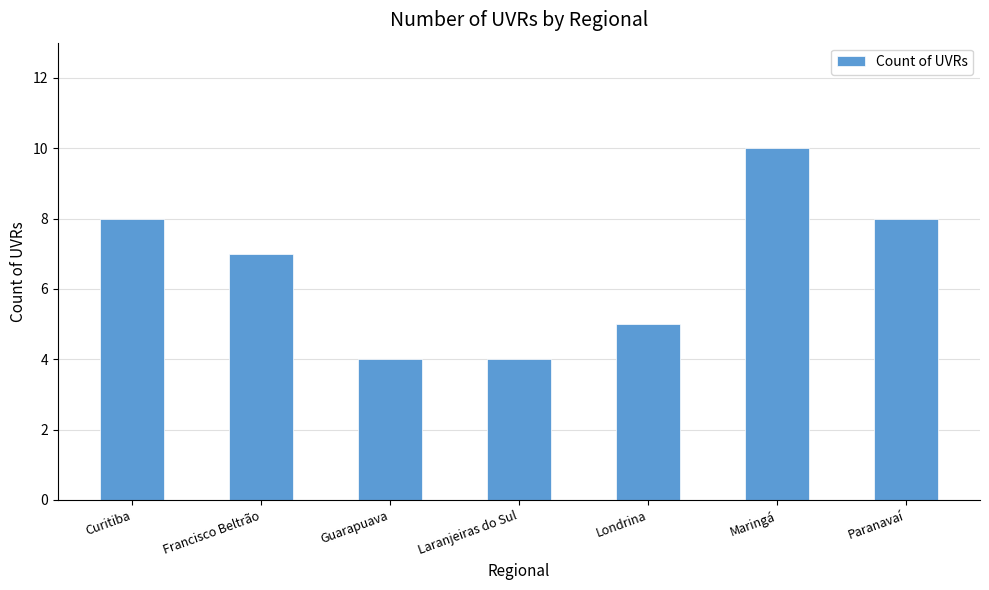

Between Maringá and Curitiba, which is larger?

Maringá